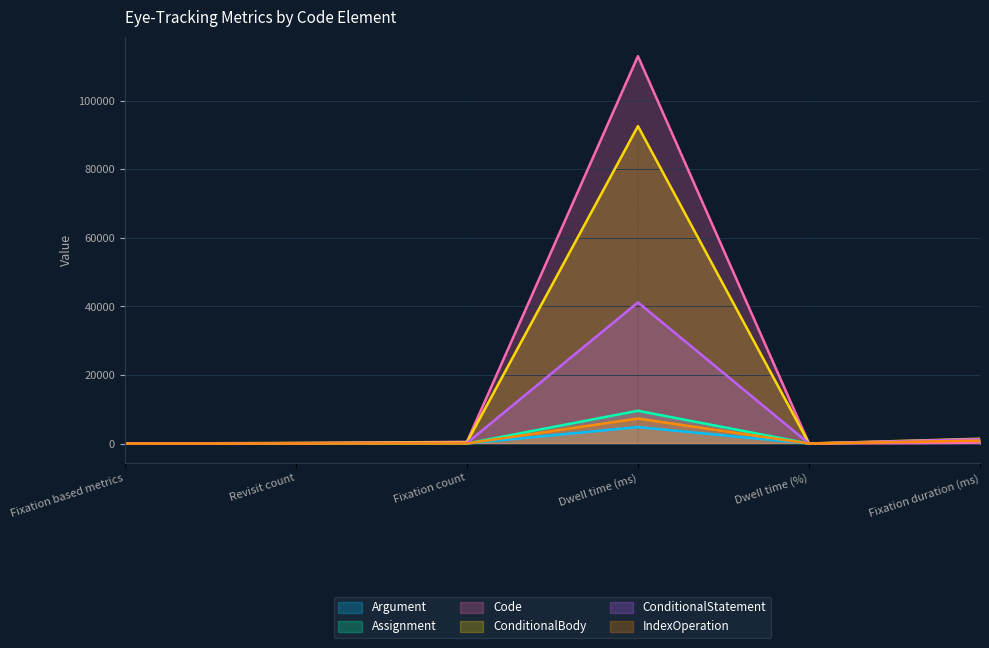

How many values in the ConditionalBody series exceed 378?

2